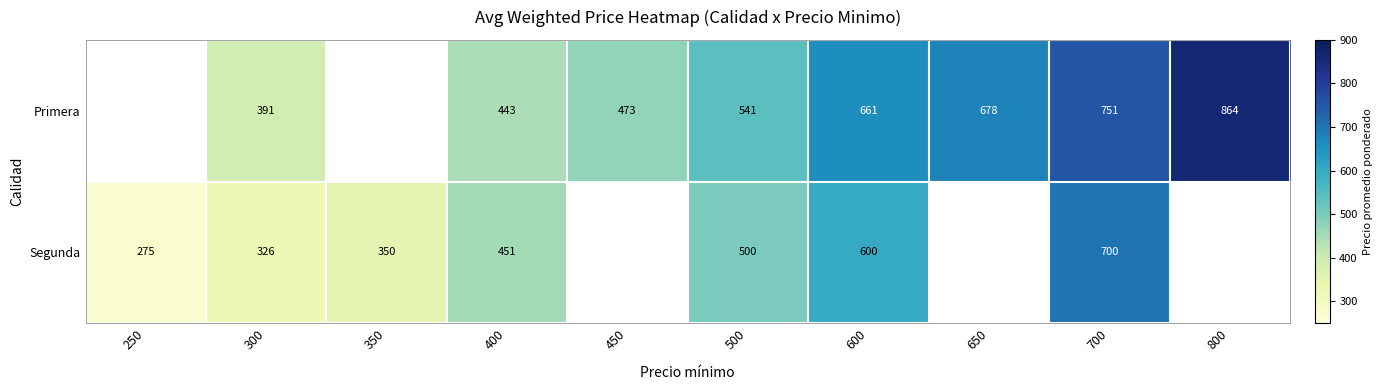

Is it true that Primera equals 556.6 at 300?

False